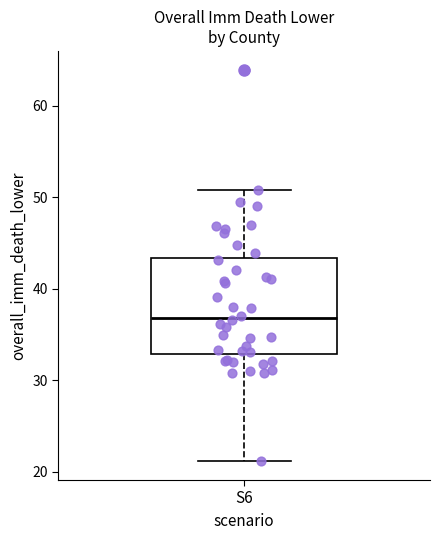

Transcribe this box plot: give where the median line is, the range the box spans, and where the two whiskers end, as read against the y-axis. The values are not printed on the chart, so give them approximately, as read against the axis.

median 37, box 33 to 43, whiskers 21 to 51